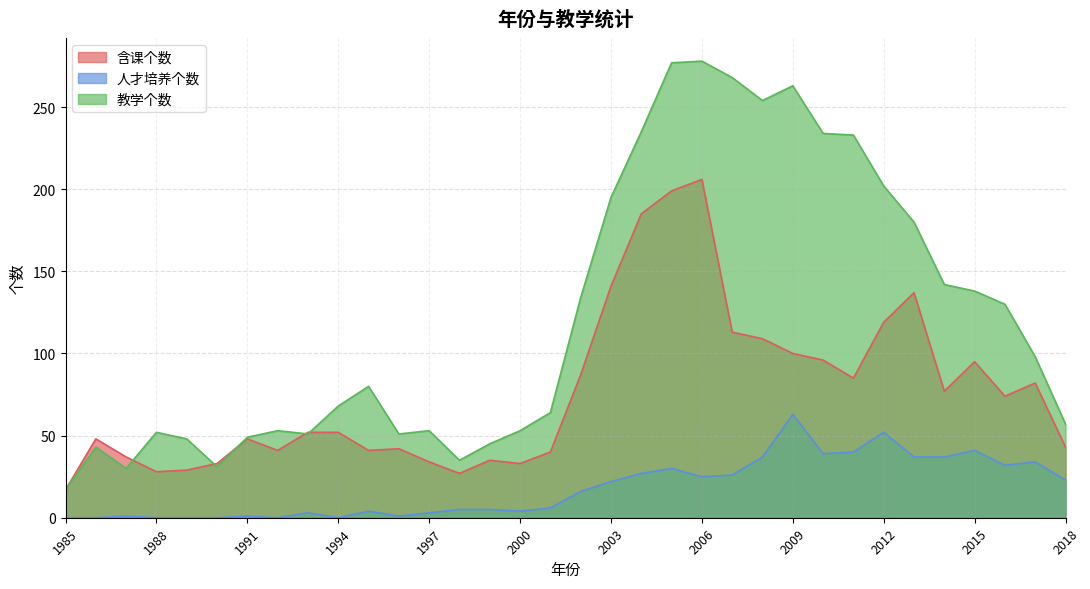

True or false: 教学个数 has a value of 35 at 1988.

False